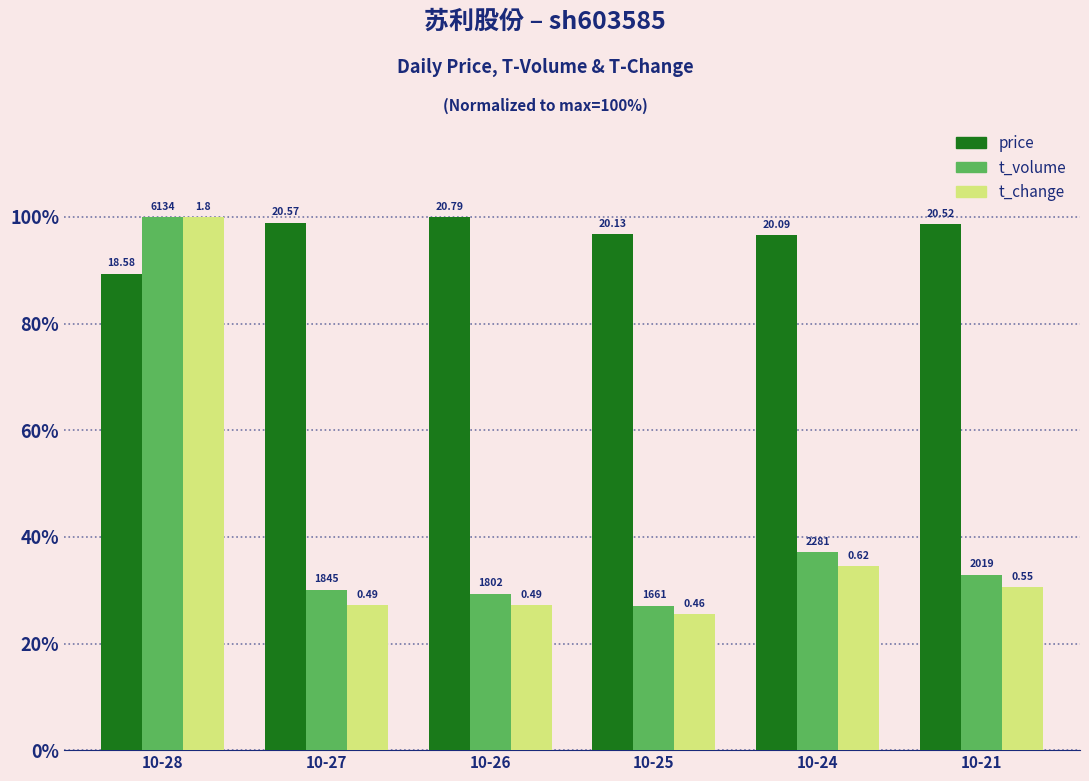

True or false: t_volume has a value of 0.3 at 10-27.

True